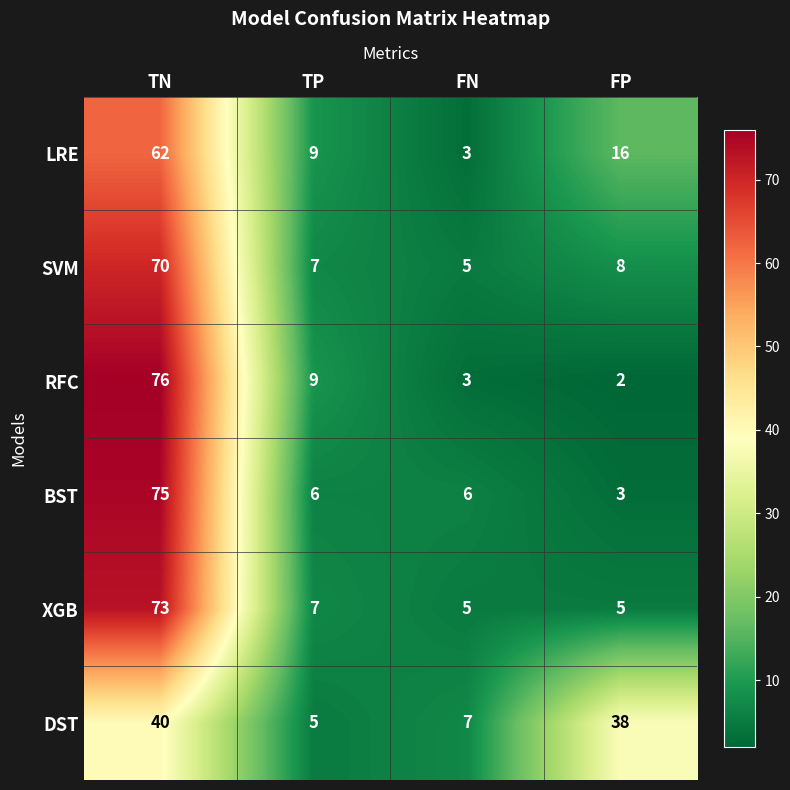

Reading left to right, what are all the values shown in this chart?

LRE: 62	9	3	16
SVM: 70	7	5	8
RFC: 76	9	3	2
BST: 75	6	6	3
XGB: 73	7	5	5
DST: 40	5	7	38